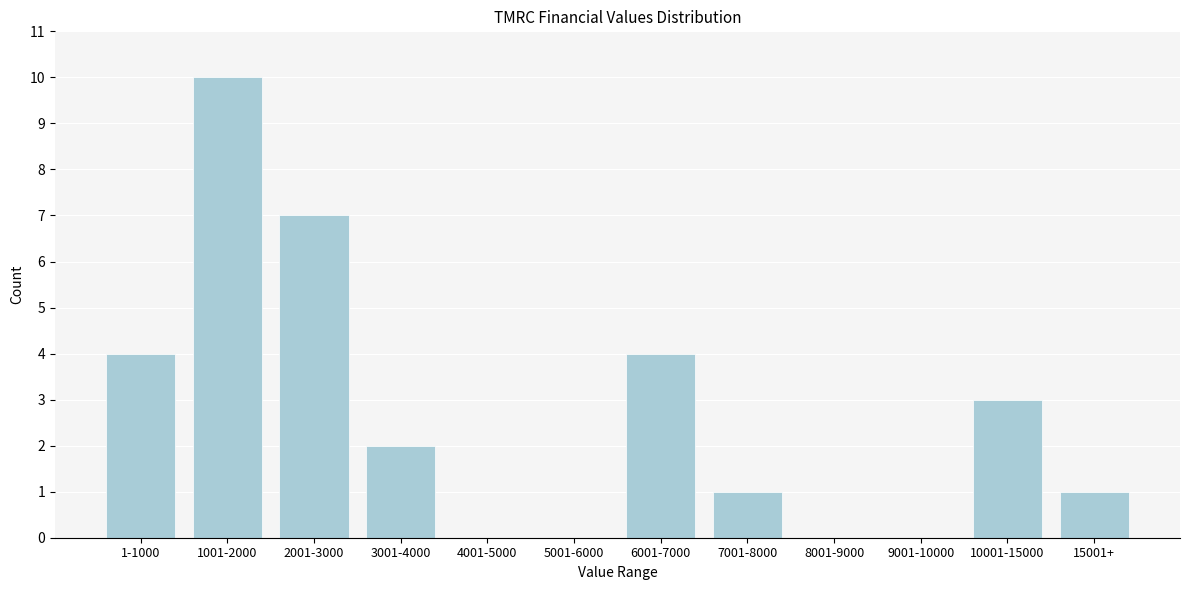

Reading left to right, extract all data points from this chart.

1-1000=4	1001-2000=10	2001-3000=7	3001-4000=2	4001-5000=0	5001-6000=0	6001-7000=4	7001-8000=1	8001-9000=0	9001-10000=0	10001-15000=3	15001+=1